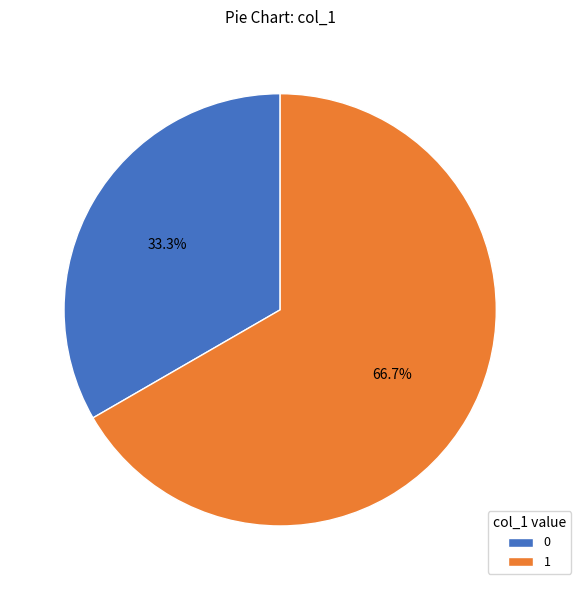

To the nearest percent, what is the average slice percentage?

50%